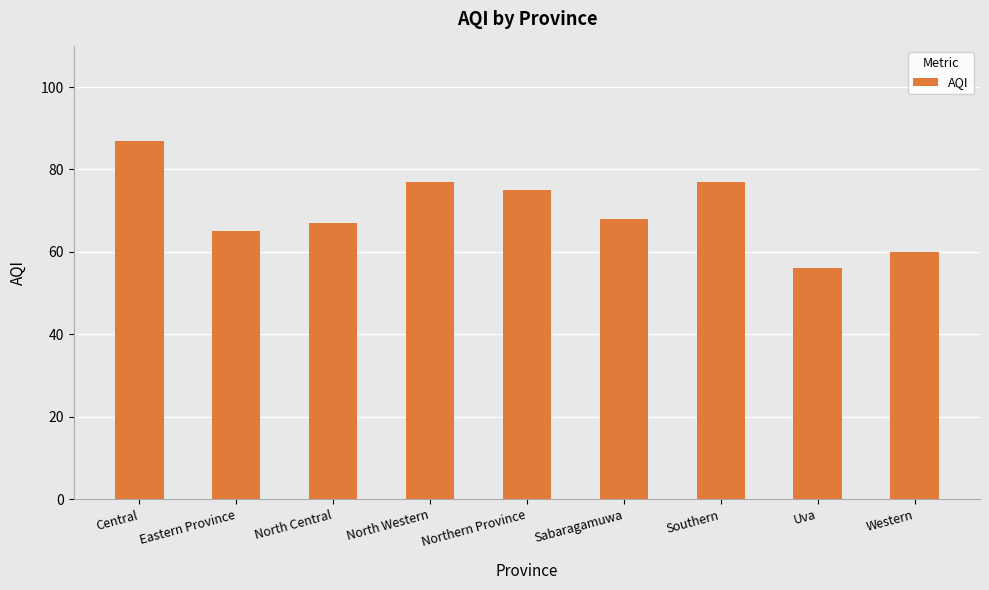

What is the sum of the values at Uva and North Western?

133